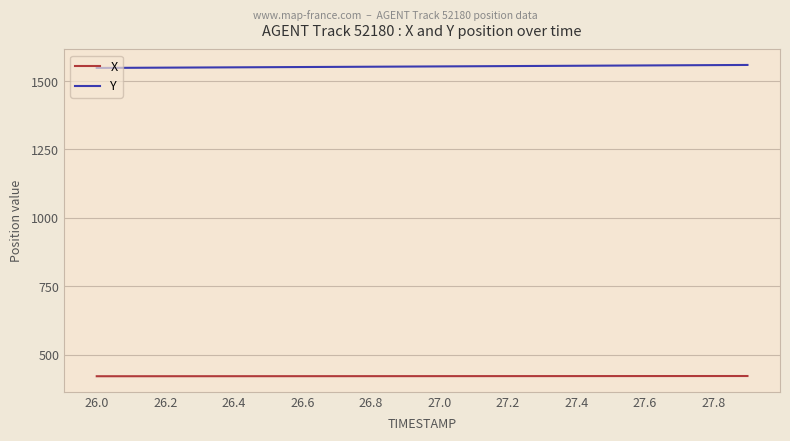

At how many categories does at least one series exceed 1515?

300